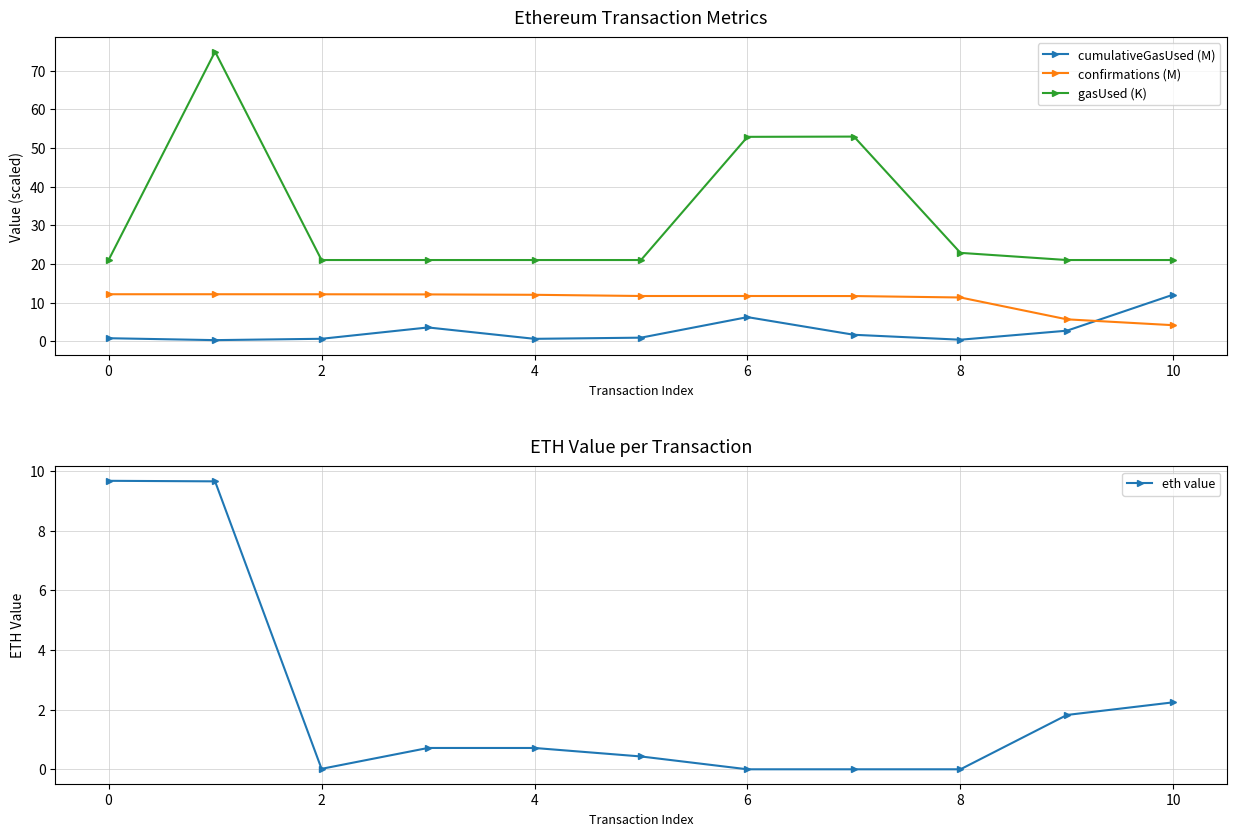

Is the value of gasUsed (K) at 2 greater than the value of cumulativeGasUsed (M) at 2?

Yes